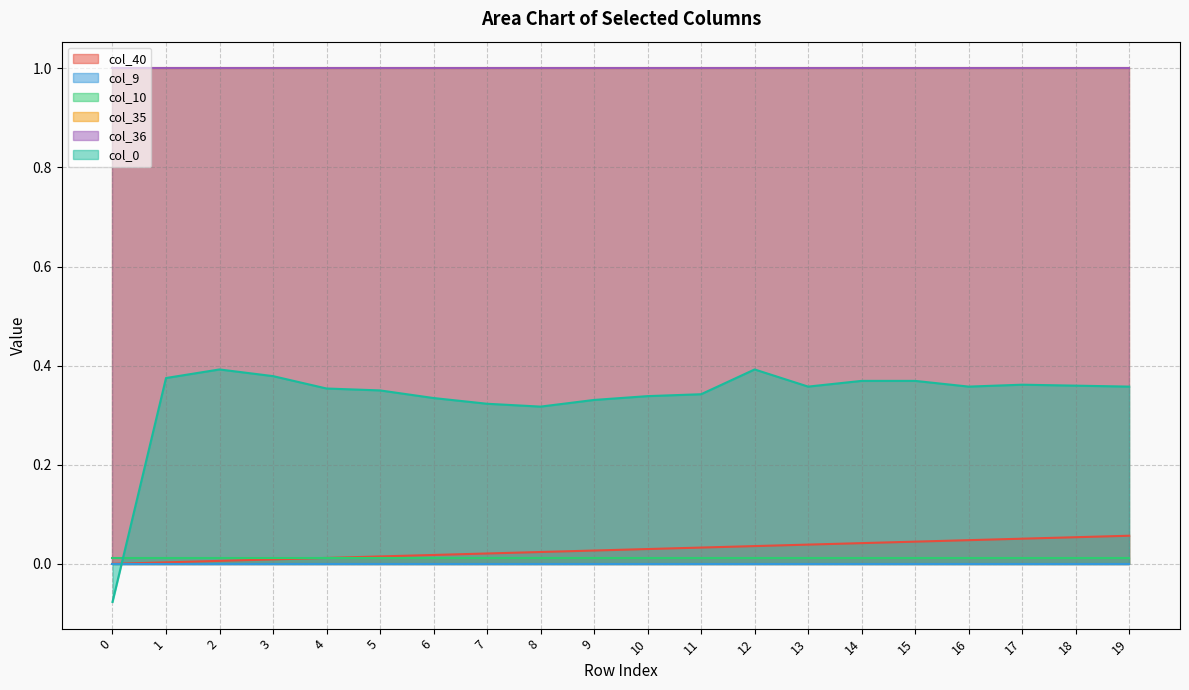

How many lines are shown in the chart?

6